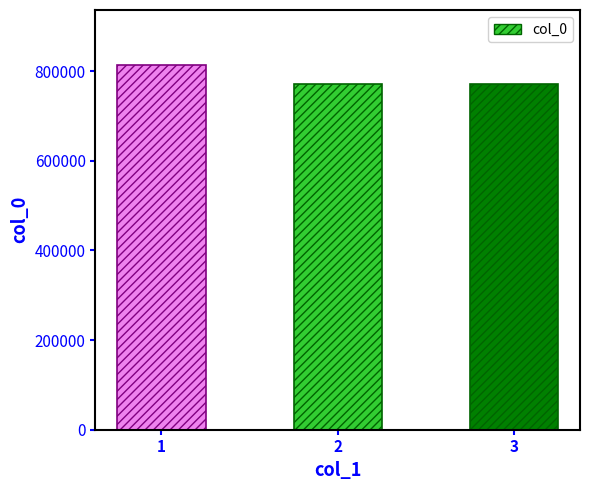

Are the bars horizontal?

No